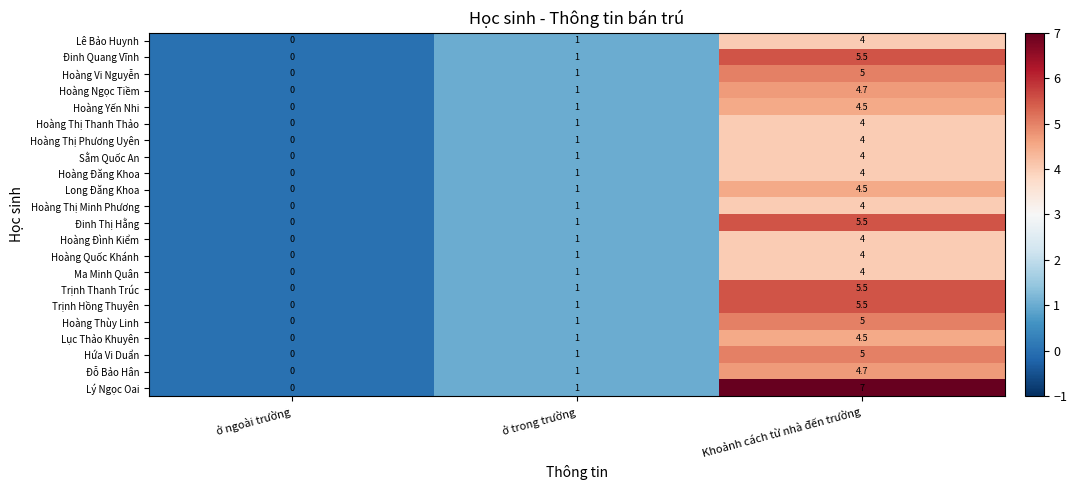

Rank the categories by Lê Bảo Huynh value from highest to lowest.

Khoảnh cách từ nhà đến trường, ở trong trường, ở ngoài trường